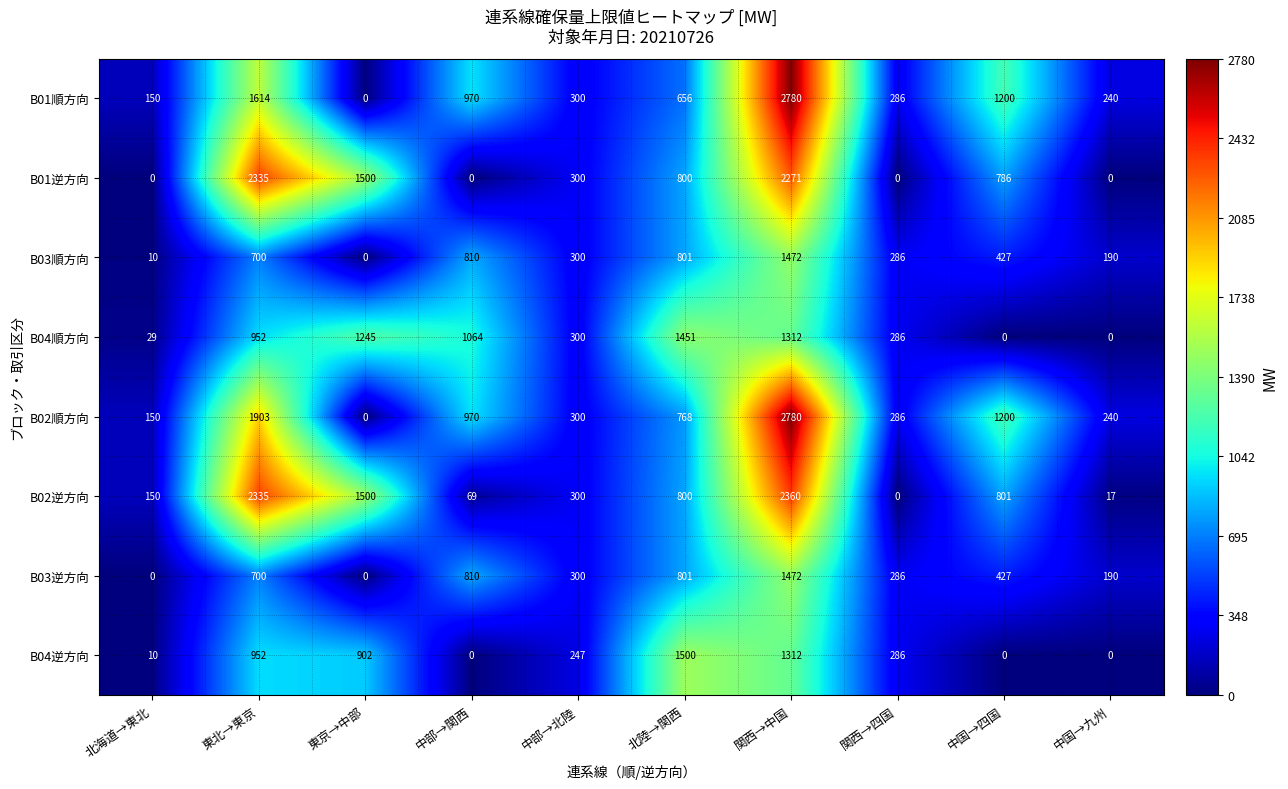

What is the spread (max minus min) of values at 東北→東京?

1635